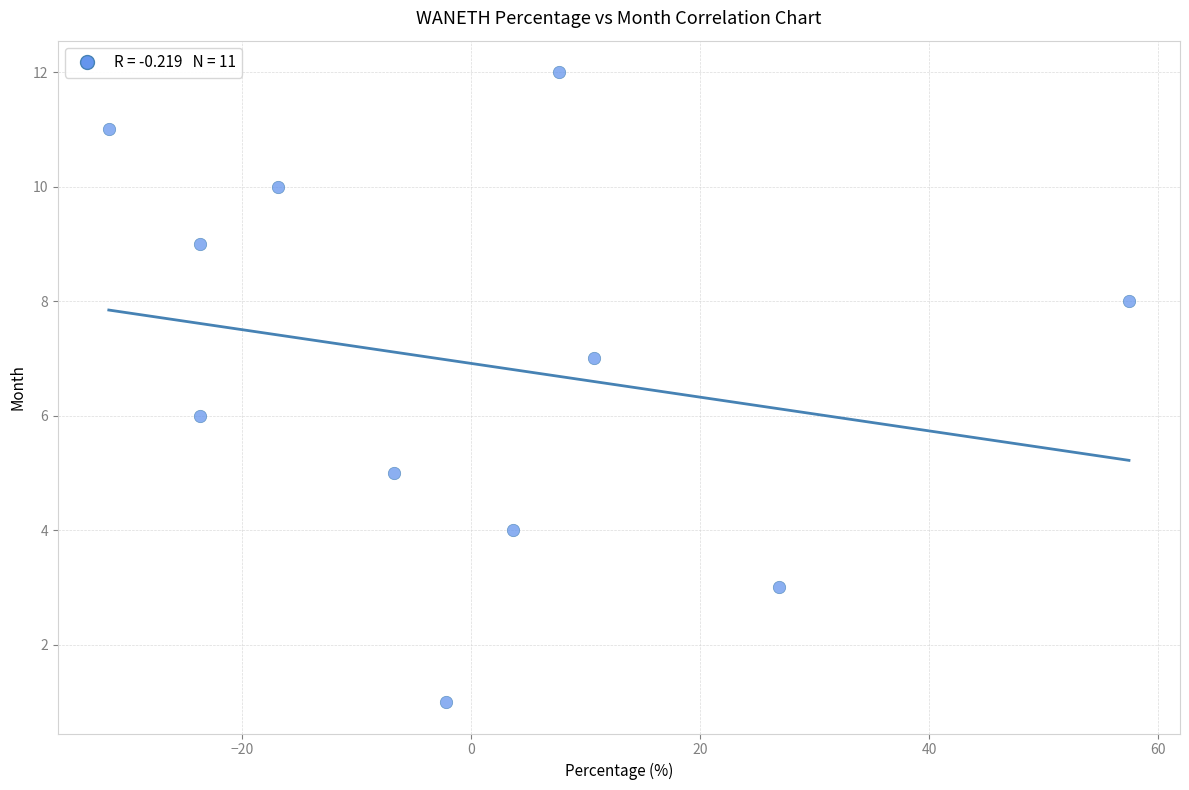

What is the average Y value?

7